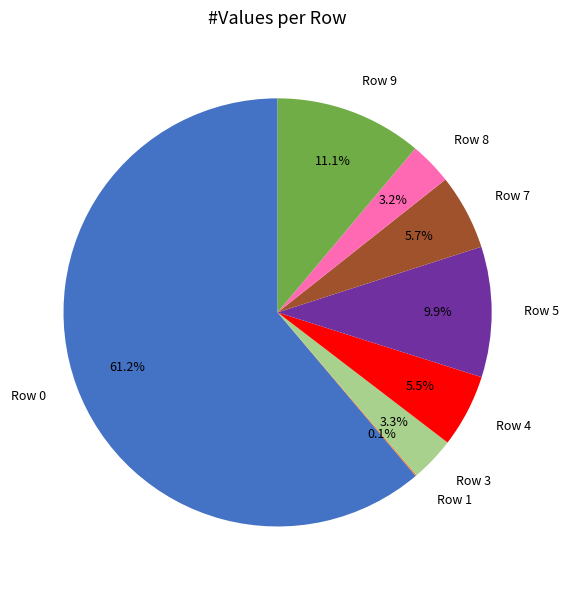

To the nearest percent, what is the difference between the largest and smallest slice percentages?

61%